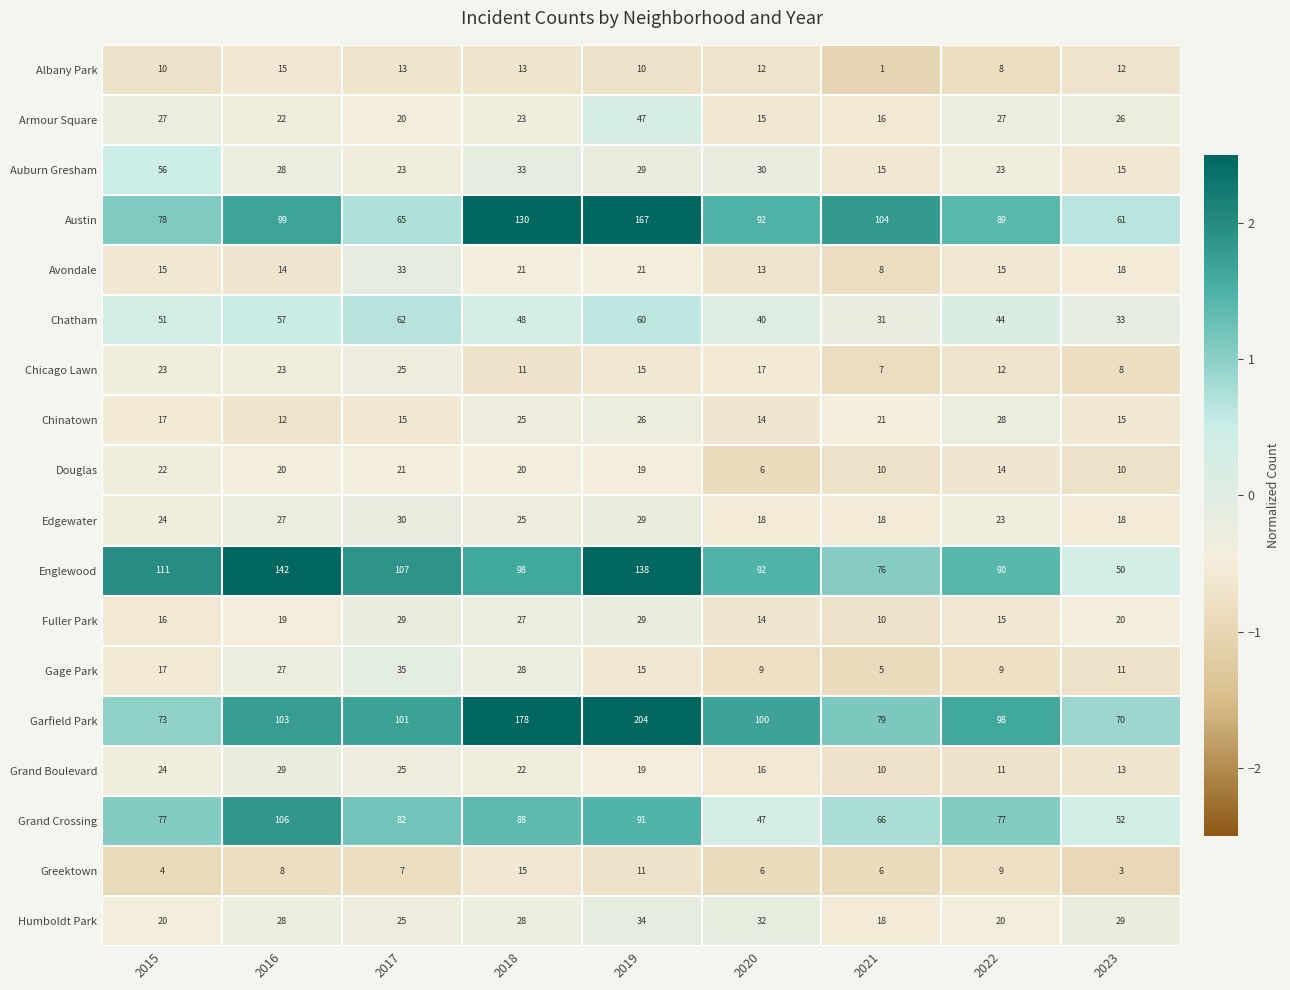

What is the sum of the Fuller Park values at 2020 and 2023?

34